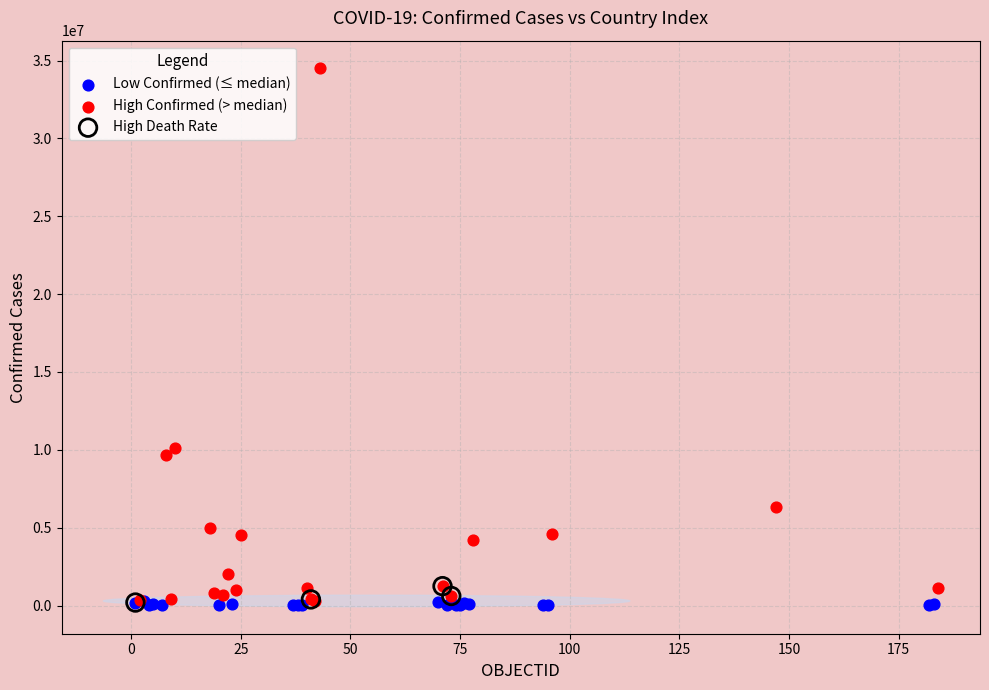

Which series has the largest Y range (max minus min)?

High Confirmed (> median)